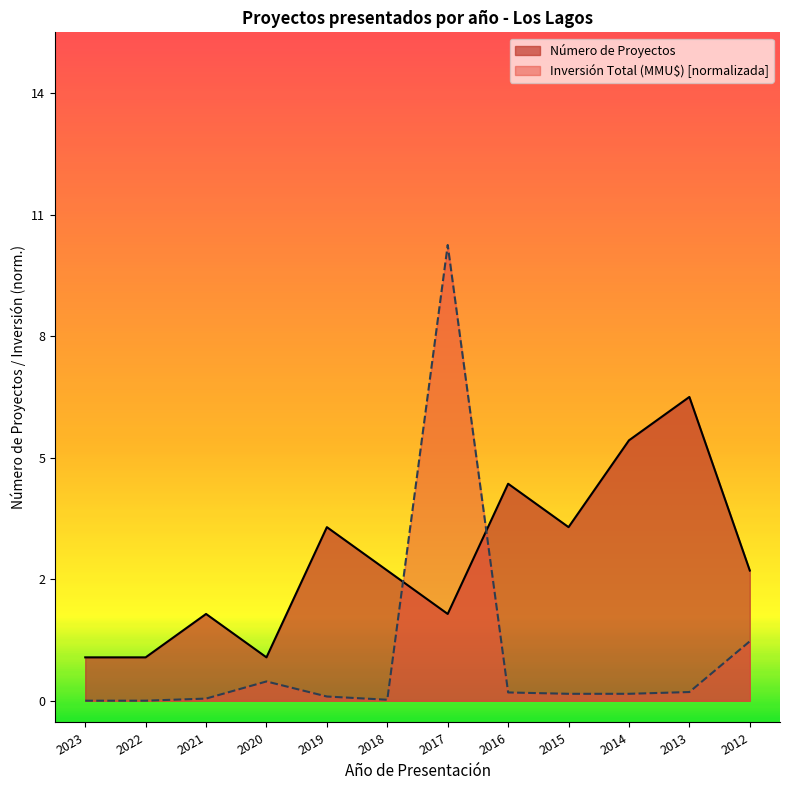

Which series has the largest total across all categories?

Número de Proyectos